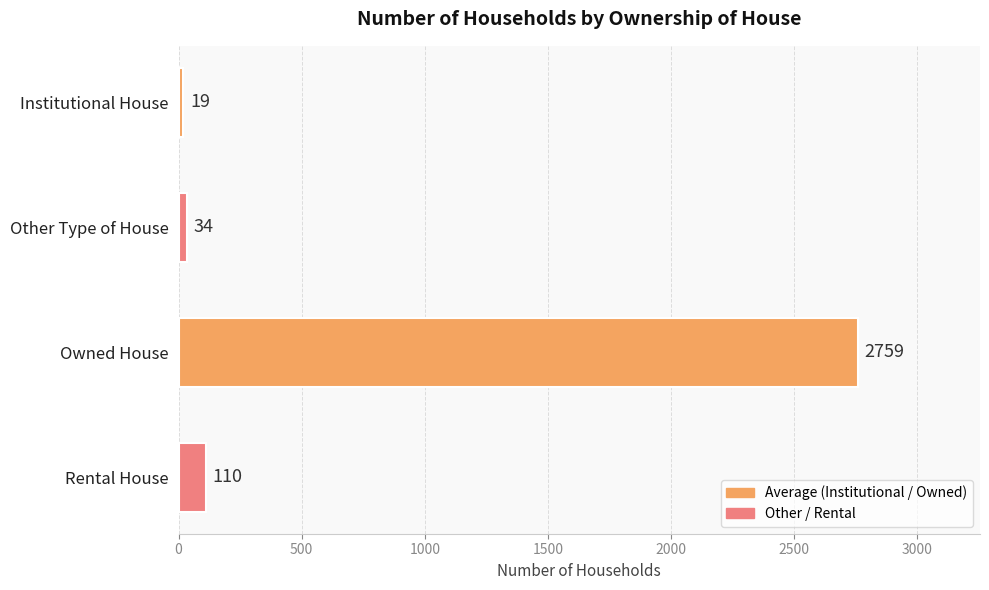

How many categories are shown in the chart?

4